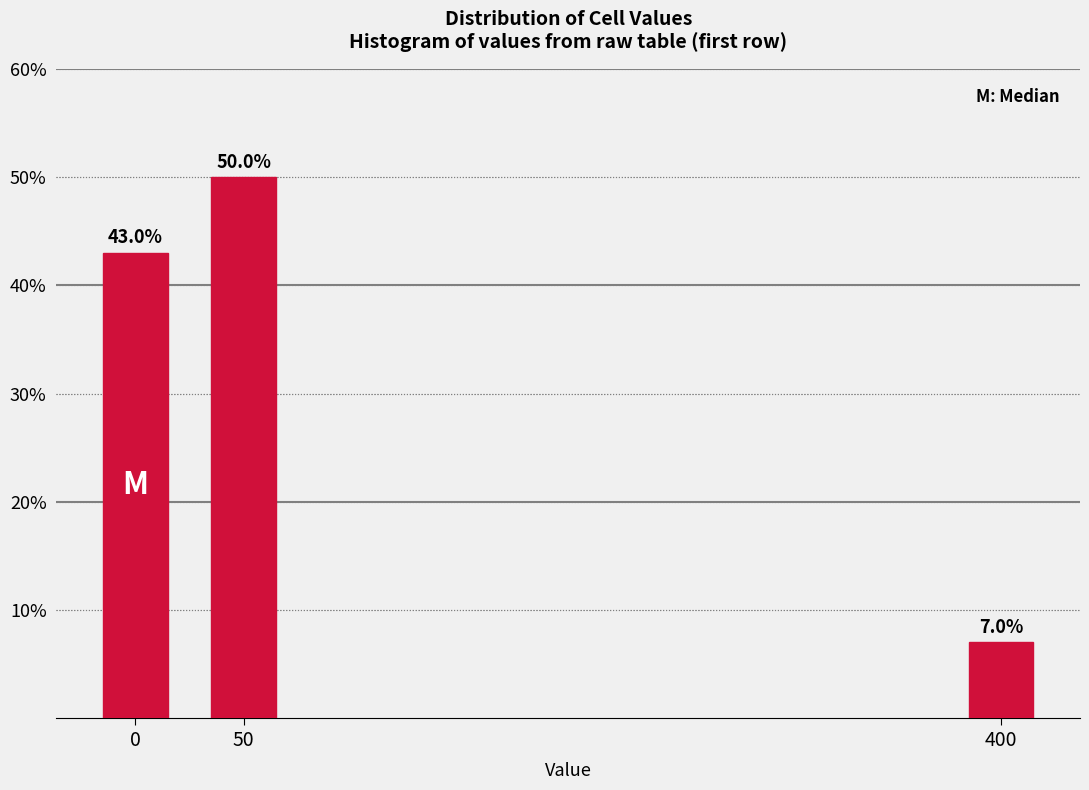

Reading left to right, list all the values displayed in this chart.

43.0	50.0	7.0